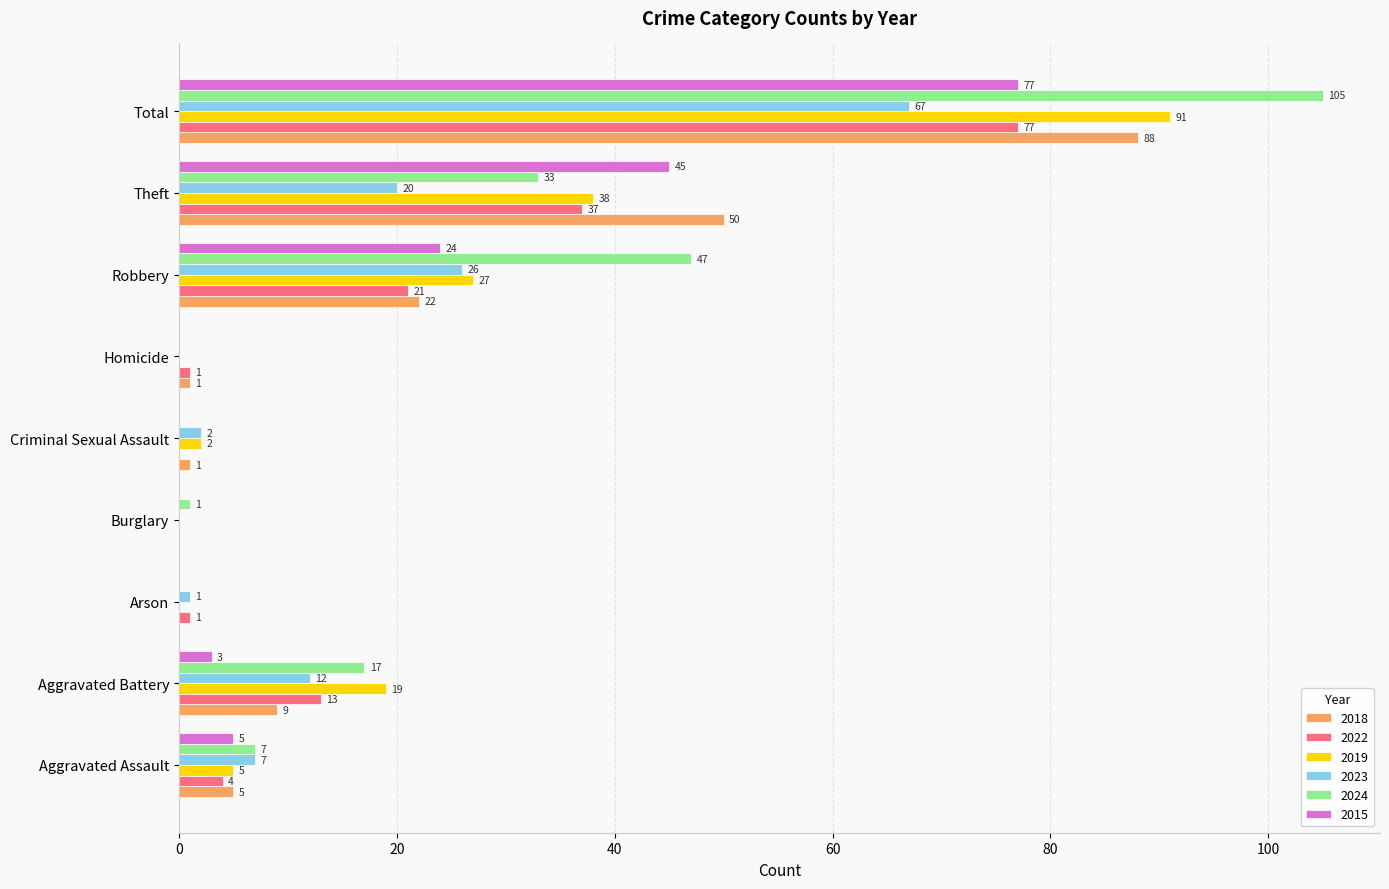

Which series changed the most between Arson and Total?

2024